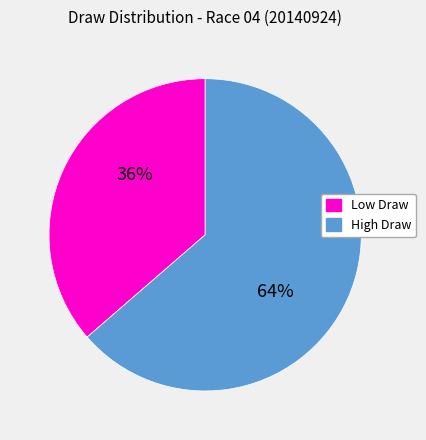

Is there a majority slice in this chart?

Yes